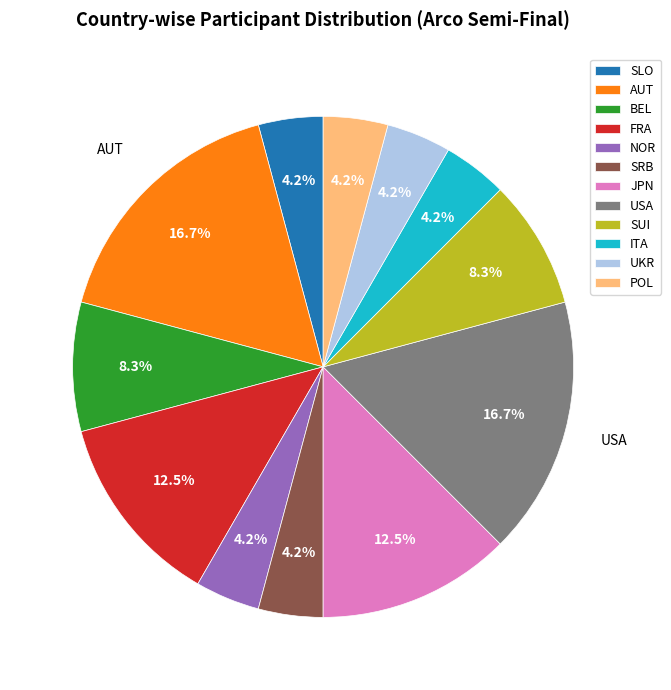

What is the total percentage of SRB and JPN?

16.7%